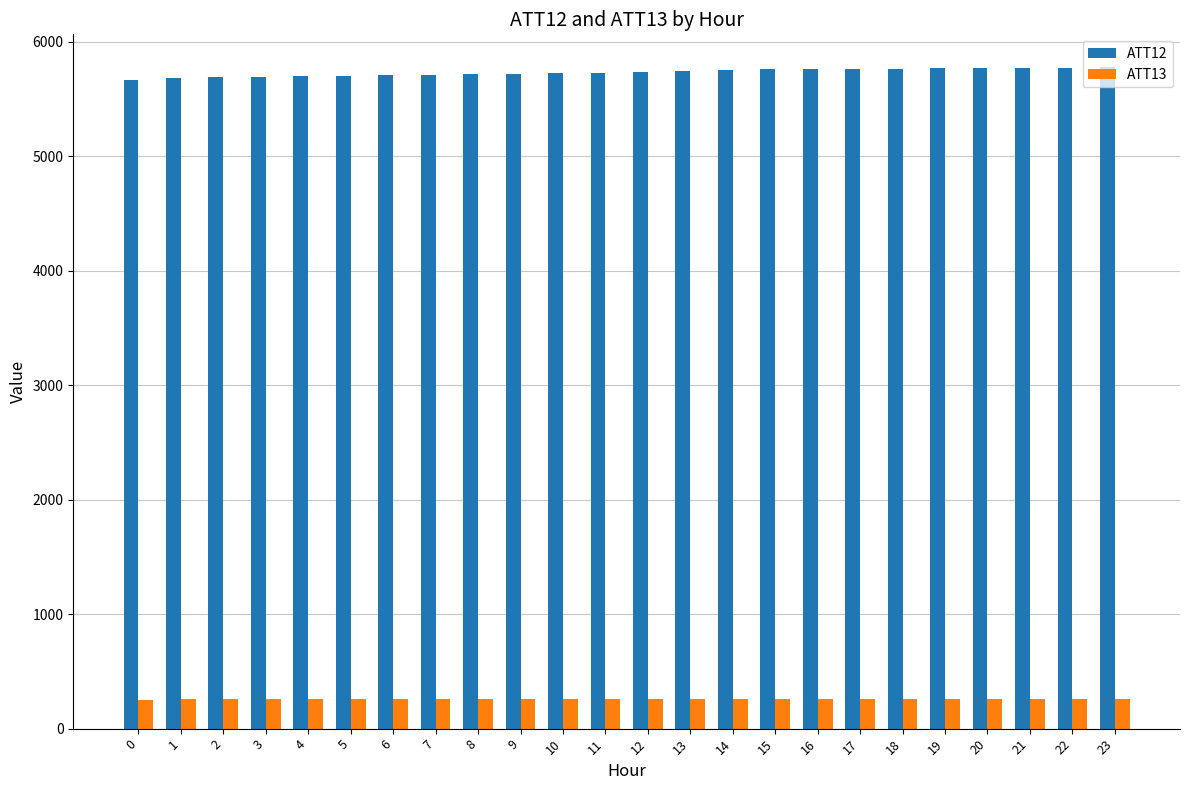

Is it true that ATT12 equals 5708.8 at 6?

True